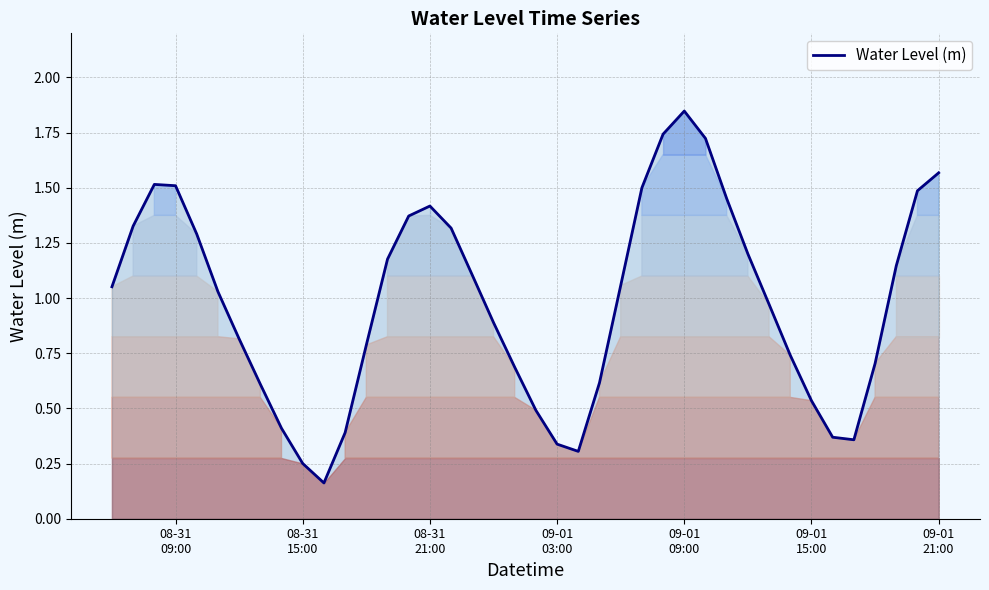

What is the sum of the values at 2024-08-31 11:00:00 and 2024-09-01 03:00:00?

1.4